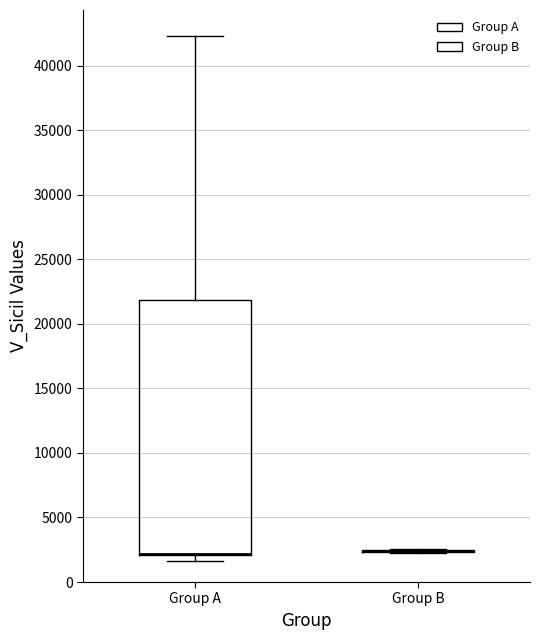

Reading left to right, read every box against the y-axis: the position of its median line, the range the box covers, and the ends of its whiskers. The values are not printed on the chart, so give them approximately, as read against the axis.

Group A: median 2000 (drawn on the box's lower edge), box 2000 to 22000, whiskers 1500 to 42500
Group B: box collapsed to a line at 2500, whiskers 2500 to 2500